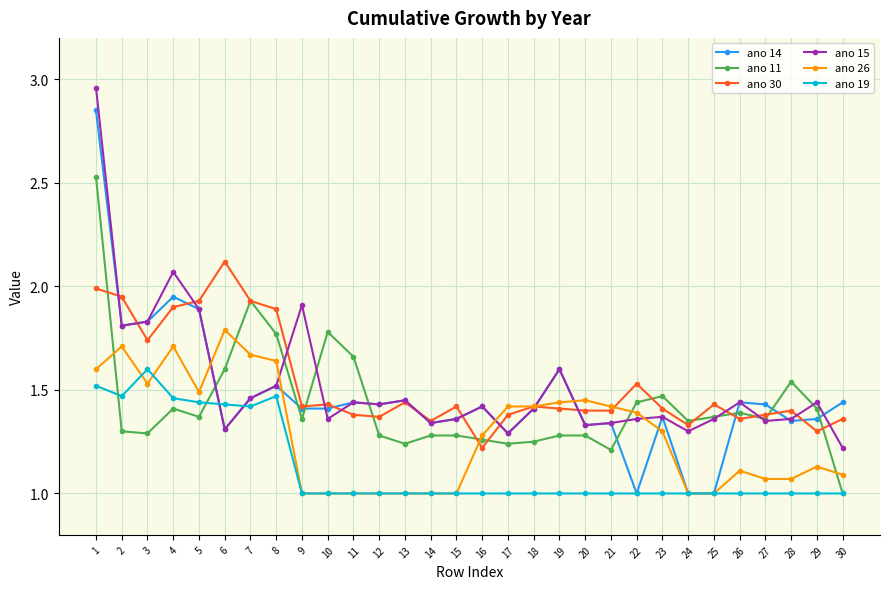

True or false: ano 30 has a value of 0.7 at 16.

False